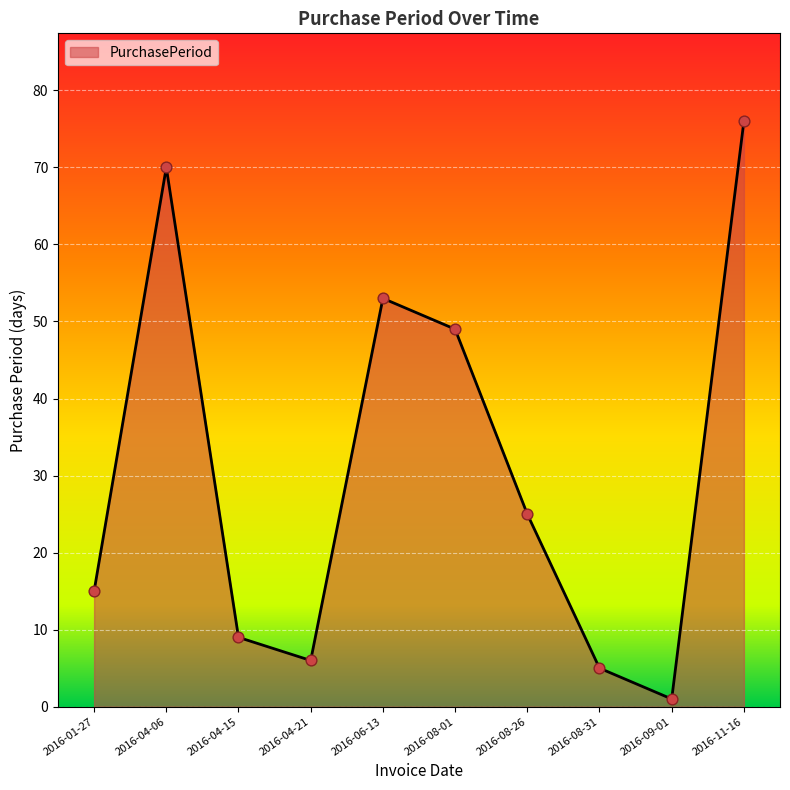

Which has a higher value, 2016-06-13 or 2016-11-16?

2016-11-16